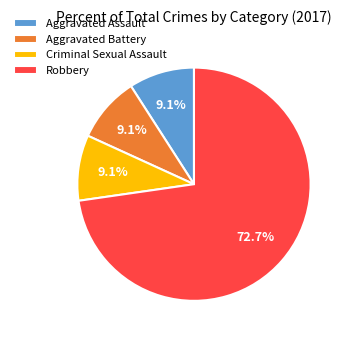

True or false: Robbery accounts for 78% of the total.

False